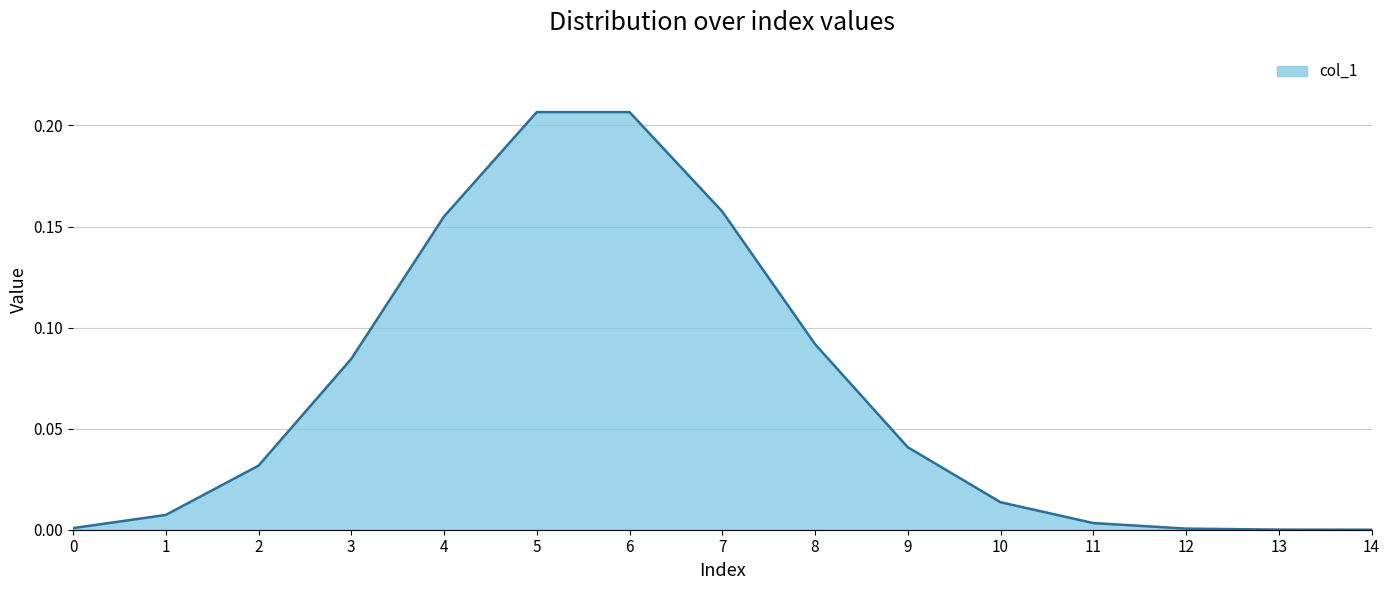

Is it true that the value at 5 is 0.1?

False